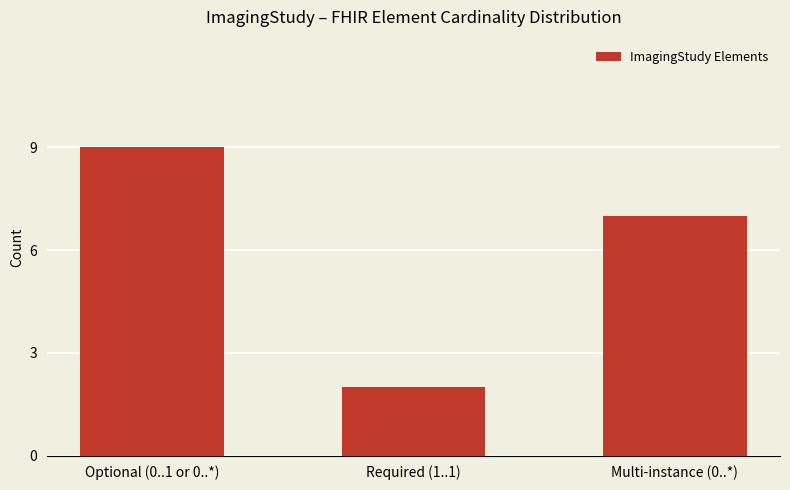

What is the average value?

6